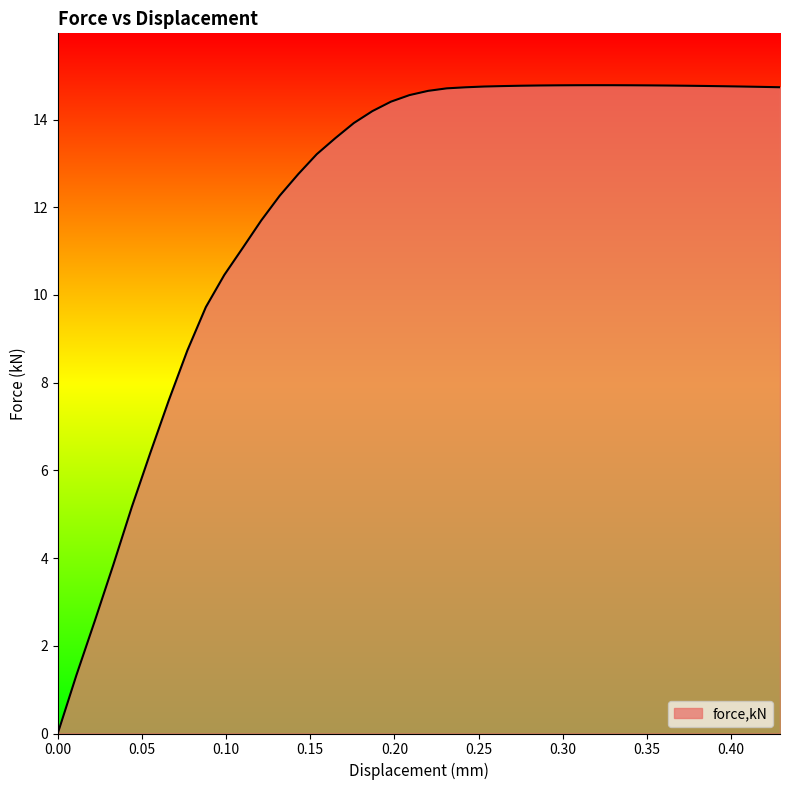

What is the difference between the maximum and minimum values?

14.8